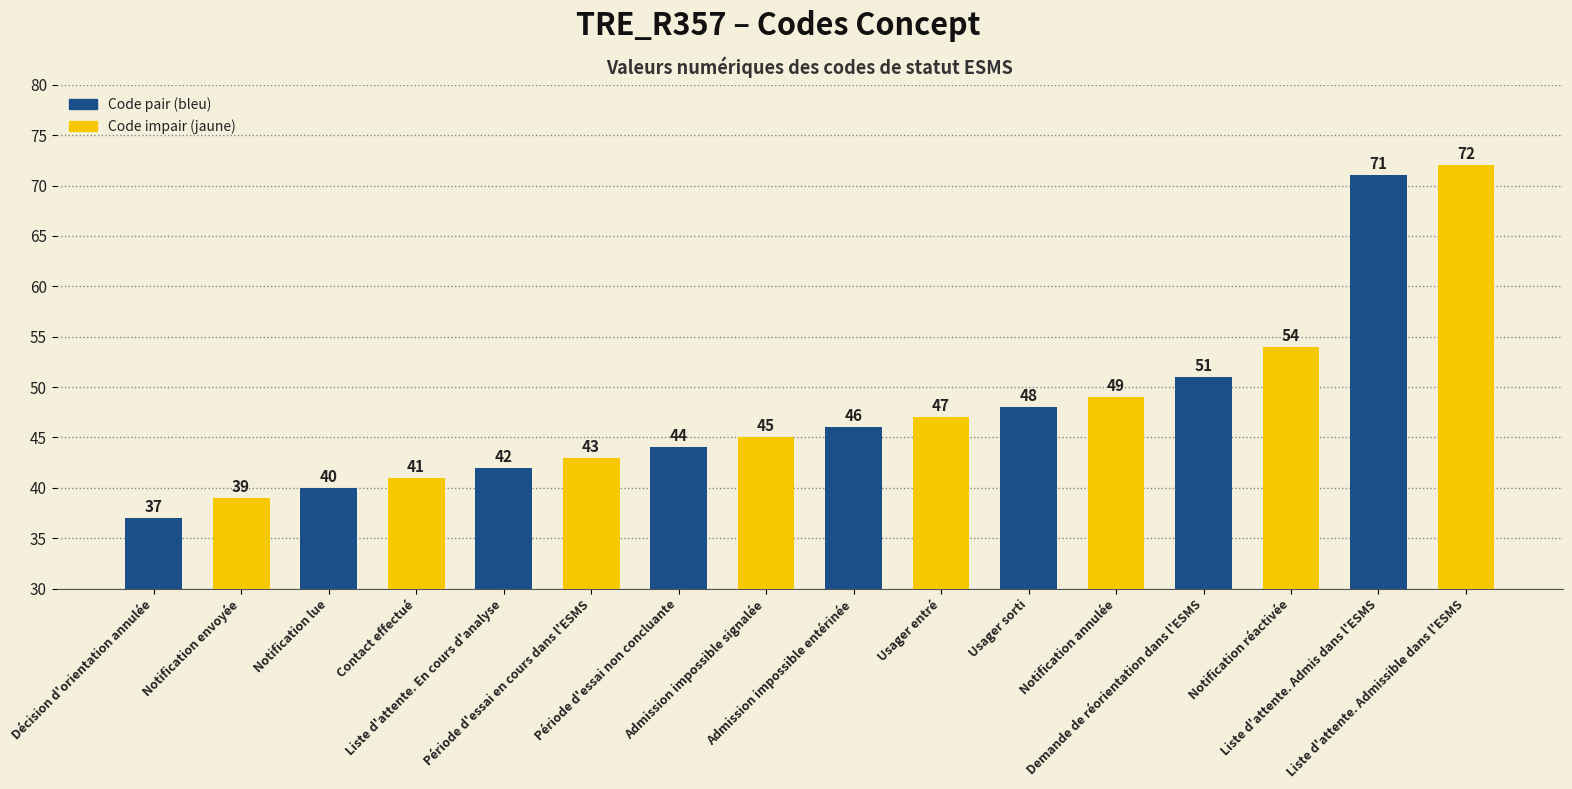

The chart shows a value of 72 at Liste d'attente. Admissible dans l'ESMS. True or false?

True